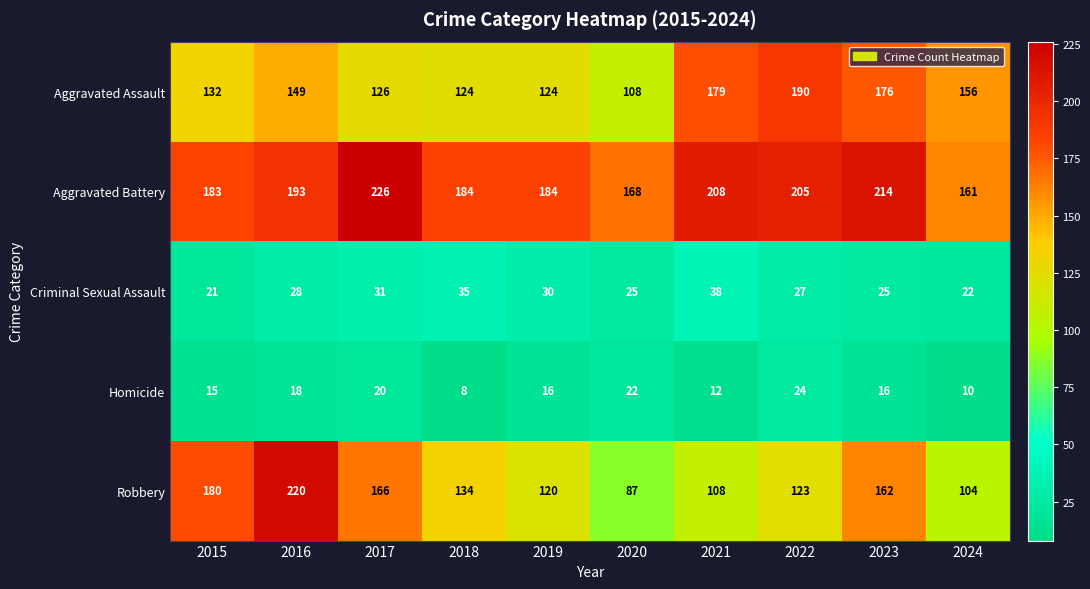

What is the sum of the Homicide values at 2017 and 2019?

36